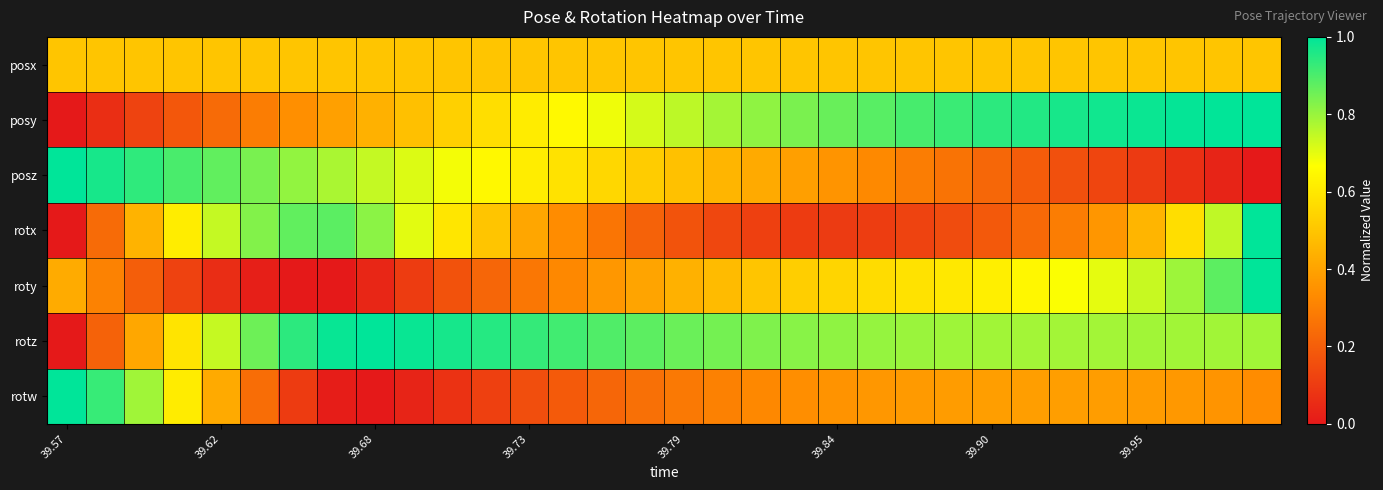

Which label corresponds to the smallest value in the chart?

39.57